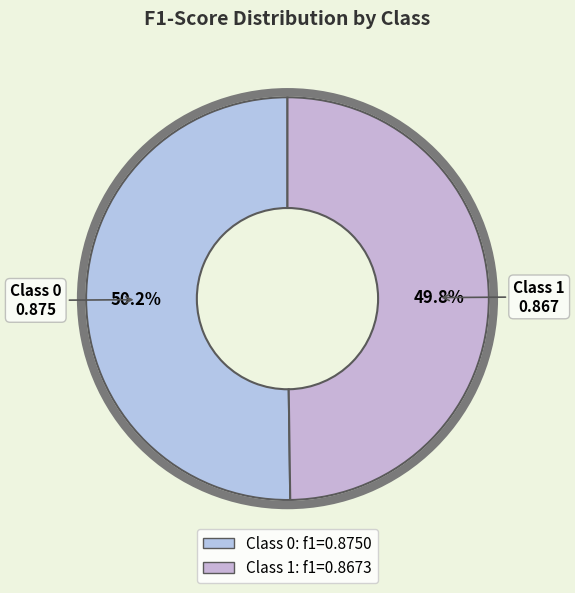

Count the number of slices in the pie.

2